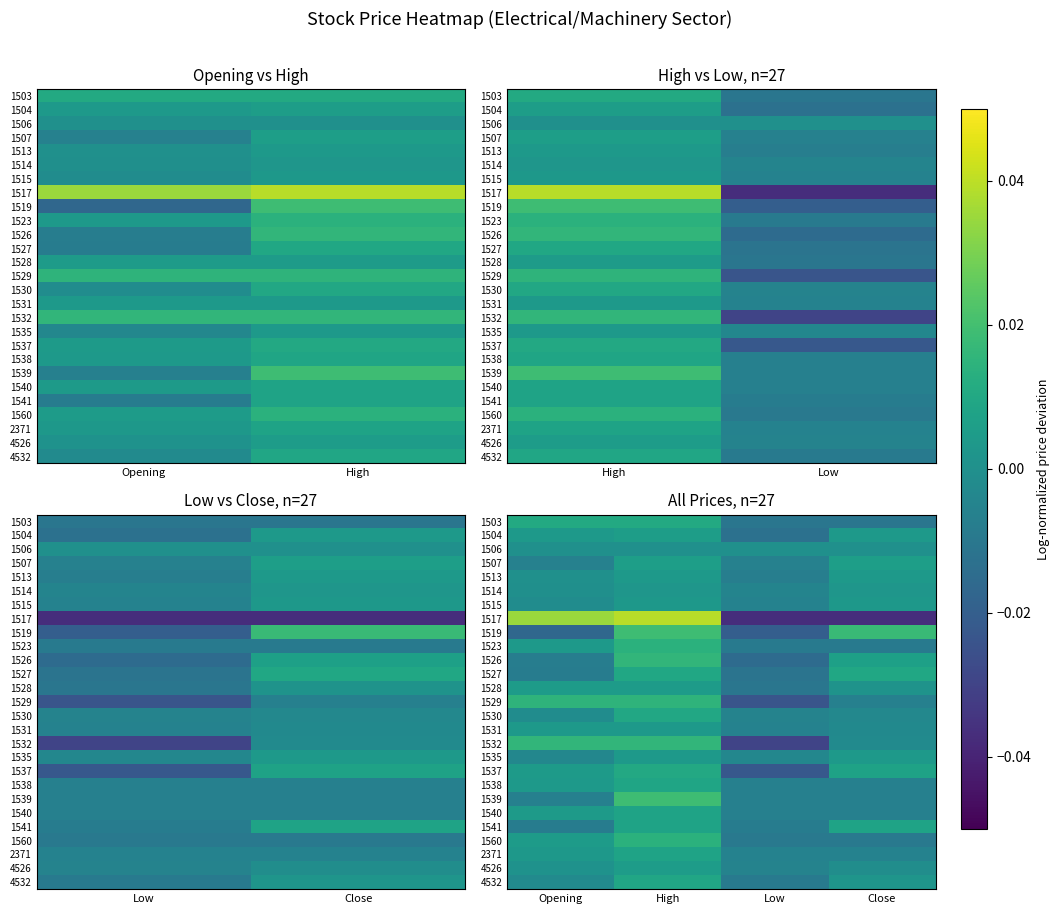

At how many categories does at least one series exceed 0?

3